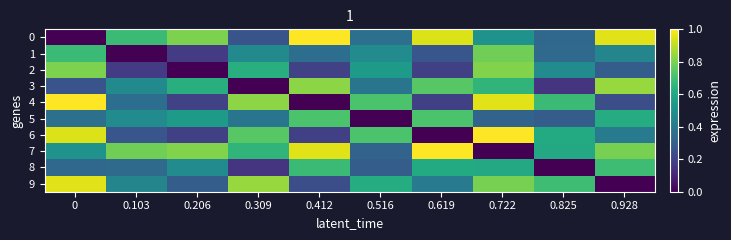

What is the maximum value shown in the chart?

1.0